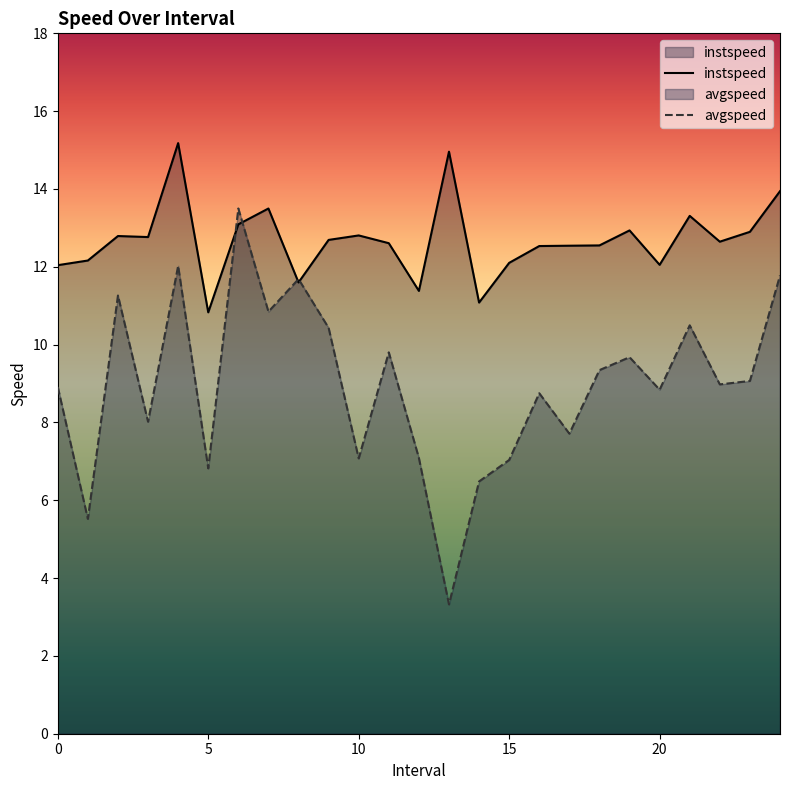

What are all the series names shown in the legend?

instspeed, avgspeed